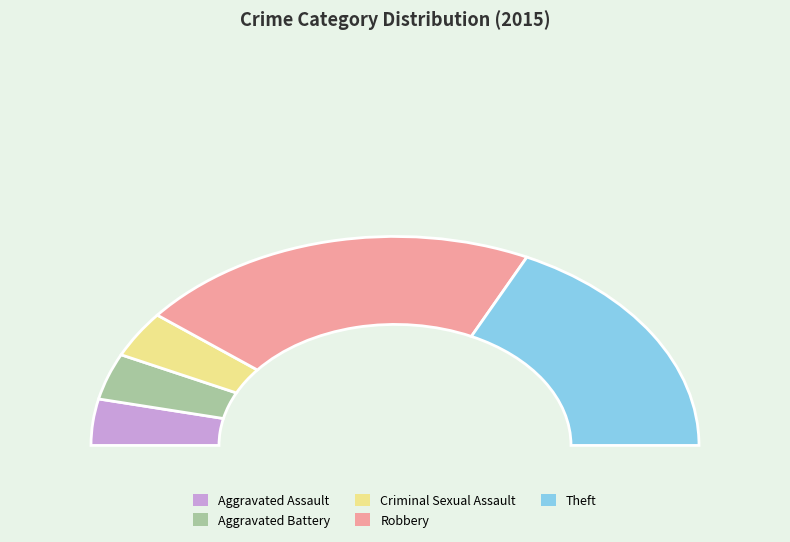

Is Aggravated Battery the majority of the pie?

No